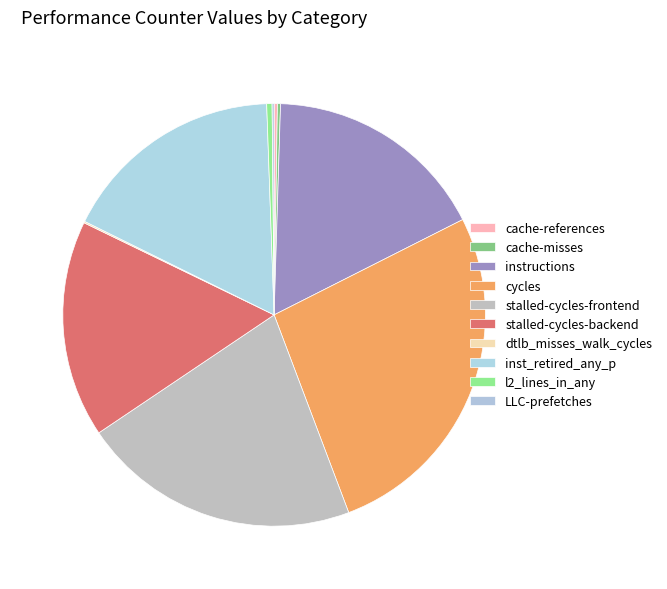

What is the largest slice in the pie chart?

cycles